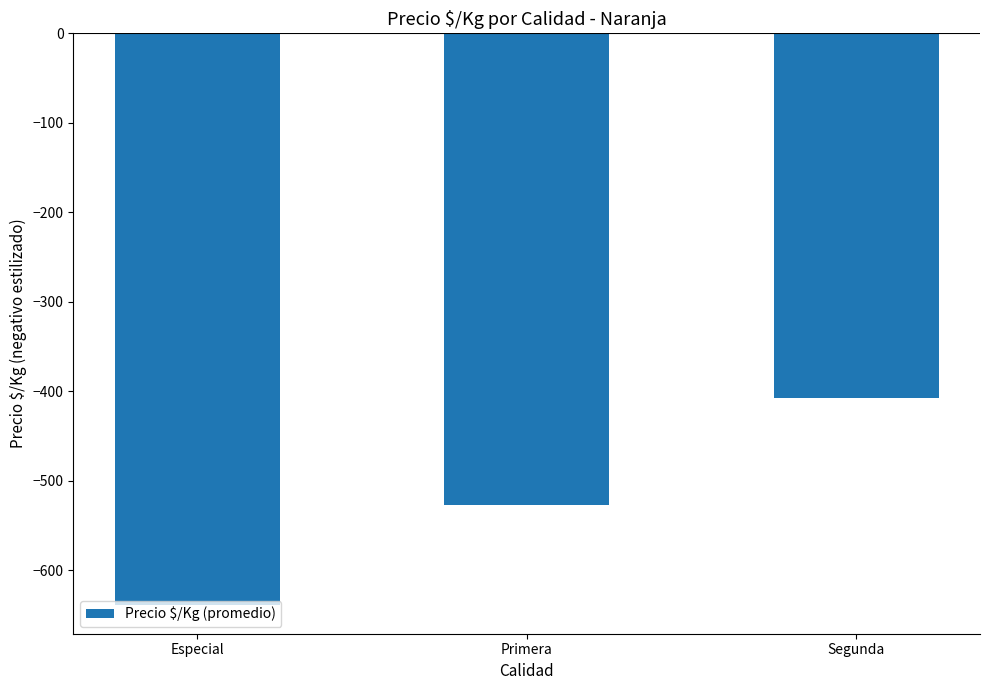

Which has a higher value, Segunda or Especial?

Segunda